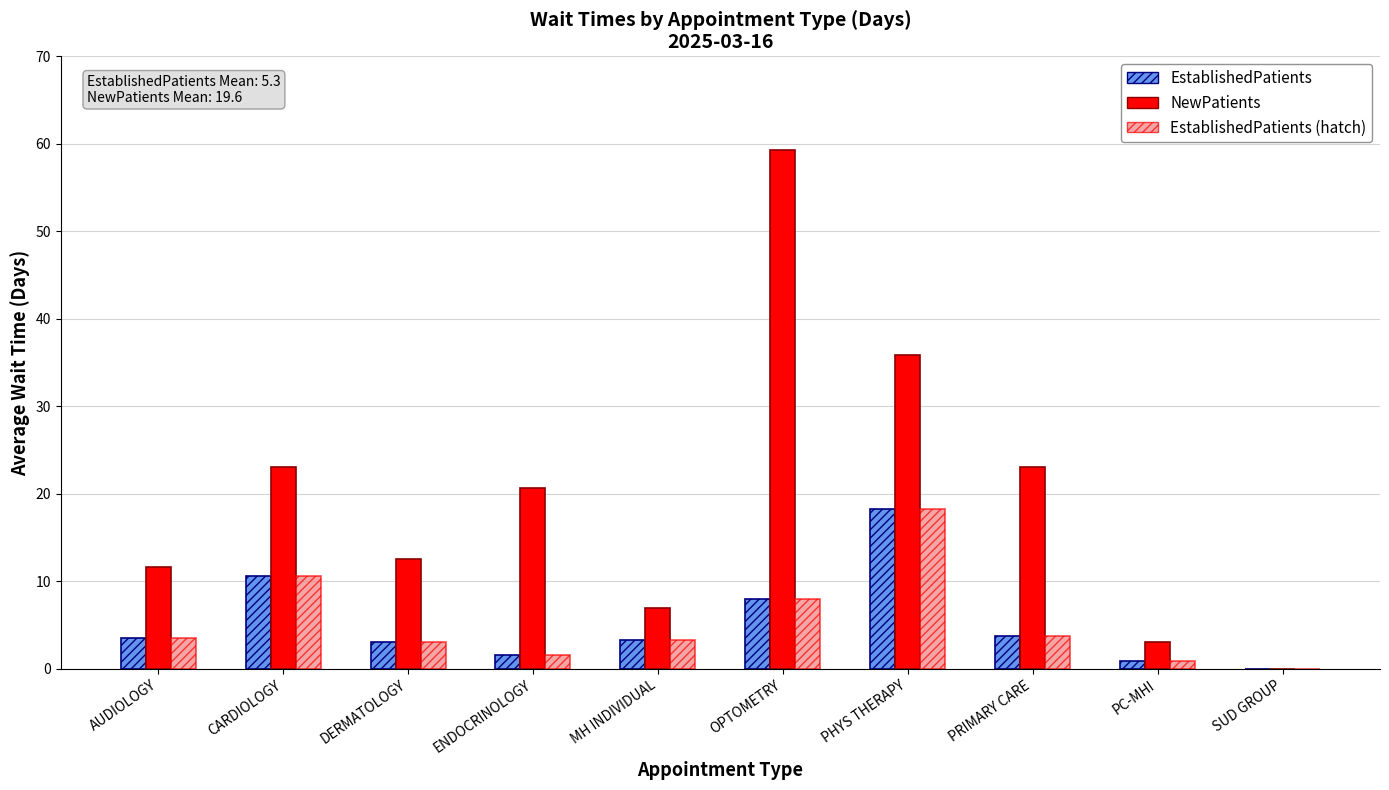

What is the total value across all series at PHYS THERAPY?

72.5